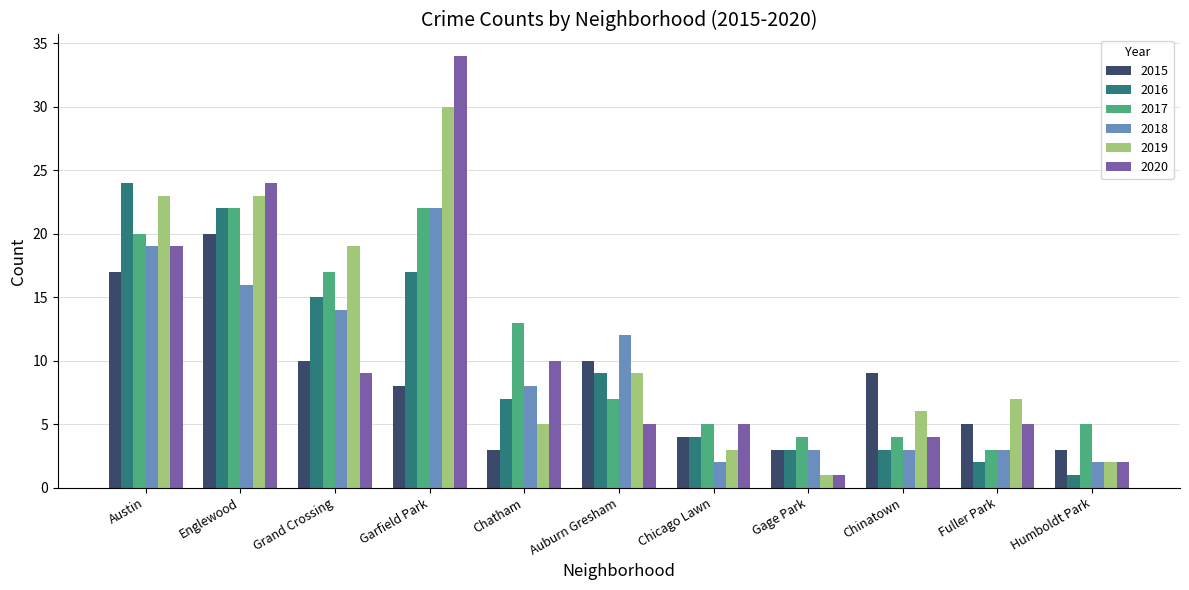

What position from the left is Humboldt Park?

11